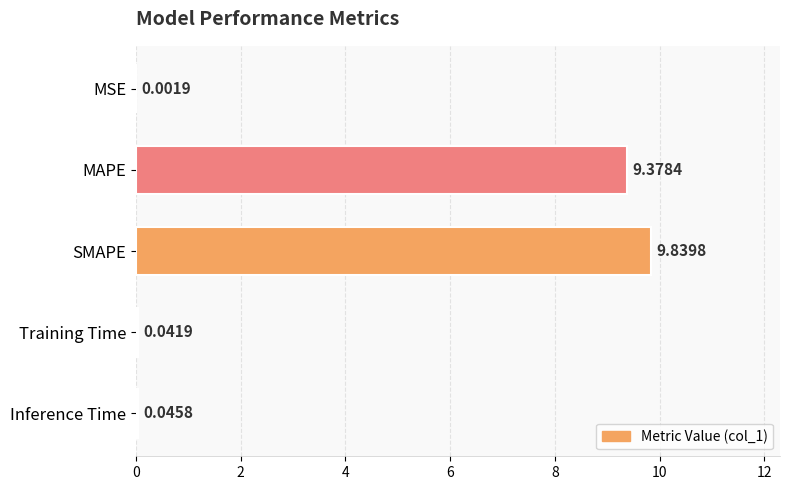

Between SMAPE and MAPE, which is larger?

SMAPE